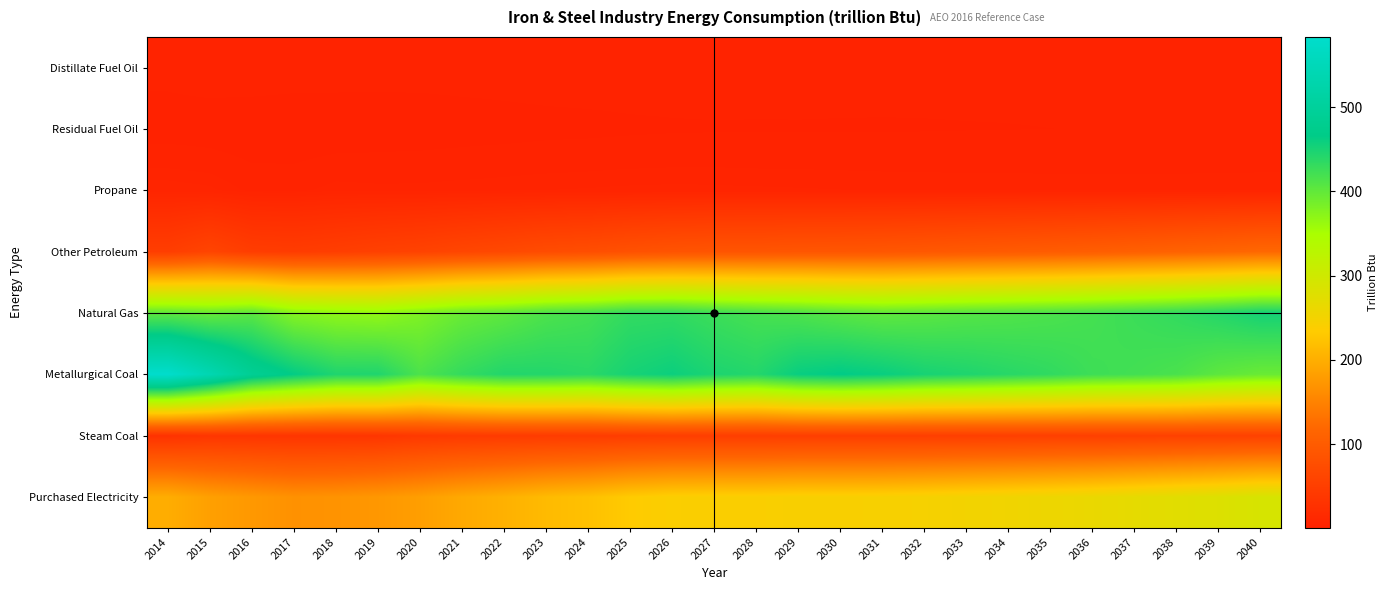

Reading left to right, list all the values displayed in this chart.

Distillate Fuel Oil: 2014=3.9	2015=4.8	2016=5.1	2017=4.7	2018=4.4	2019=4.2	2020=4.1	2021=4.2	2022=4.3	2023=4.4	2024=4.4	2025=4.5	2026=4.5	2027=4.4	2028=4.2	2029=4.1	2030=4.0	2031=3.9	2032=3.8	2033=3.7	2034=3.6	2035=3.5	2036=3.5	2037=3.4	2038=3.4	2039=3.4	2040=3.3
Residual Fuel Oil: 2014=1.7	2015=1.3	2016=0.8	2017=0.8	2018=1.1	2019=1.4	2020=1.6	2021=1.8	2022=2.0	2023=2.3	2024=2.4	2025=2.6	2026=2.8	2027=2.9	2028=2.9	2029=2.9	2030=2.9	2031=2.9	2032=2.9	2033=3.0	2034=3.0	2035=3.1	2036=3.1	2037=3.2	2038=3.3	2039=3.4	2040=3.5
Propane: 2014=7.4	2015=6.9	2016=4.8	2017=4.8	2018=6.1	2019=5.8	2020=5.8	2021=6.1	2022=6.3	2023=6.5	2024=6.6	2025=6.8	2026=6.9	2027=6.8	2028=6.7	2029=6.6	2030=6.5	2031=6.4	2032=6.3	2033=6.3	2034=6.2	2035=6.2	2036=6.2	2037=6.1	2038=6.1	2039=6.1	2040=6.1
Other Petroleum: 2014=49.2	2015=60.9	2016=48.2	2017=46.2	2018=49.7	2019=54.2	2020=57.7	2021=63.5	2022=68.3	2023=73.8	2024=77.0	2025=82.6	2026=86.4	2027=88.2	2028=88.7	2029=90.5	2030=90.8	2031=92.0	2032=94.3	2033=96.8	2034=99.0	2035=101.5	2036=104.2	2037=107.9	2038=111.7	2039=115.5	2040=120.2
Natural Gas: 2014=401.7	2015=395.3	2016=403.7	2017=375.0	2018=368.4	2019=366.0	2020=379.6	2021=394.3	2022=401.7	2023=413.9	2024=419.9	2025=432.1	2026=432.9	2027=425.2	2028=418.2	2029=413.3	2030=405.7	2031=400.5	2032=403.9	2033=408.0	2034=411.0	2035=414.6	2036=419.5	2037=425.8	2038=432.0	2039=441.2	2040=451.6
Metallurgical Coal: 2014=583.2	2015=538.3	2016=487.5	2017=464.5	2018=445.3	2019=444.6	2020=414.1	2021=431.2	2022=443.0	2023=442.2	2024=438.2	2025=450.8	2026=458.1	2027=446.9	2028=441.8	2029=460.6	2030=466.2	2031=460.4	2032=450.3	2033=445.3	2034=439.1	2035=433.0	2036=424.1	2037=420.9	2038=415.7	2039=402.6	2040=394.7
Steam Coal: 2014=30.4	2015=35.5	2016=35.2	2017=34.5	2018=34.8	2019=35.6	2020=40.8	2021=43.0	2022=44.6	2023=45.6	2024=46.3	2025=48.1	2026=49.5	2027=49.5	2028=49.6	2029=50.4	2030=50.5	2031=50.8	2032=50.8	2033=51.3	2034=51.8	2035=52.4	2036=52.8	2037=53.8	2038=54.8	2039=55.2	2040=56.1
Purchased Electricity: 2014=199.2	2015=184.0	2016=175.6	2017=167.7	2018=169.7	2019=174.7	2020=182.4	2021=194.4	2022=203.6	2023=214.6	2024=221.3	2025=233.2	2026=239.5	2027=240.4	2028=240.2	2029=242.9	2030=242.7	2031=243.4	2032=246.2	2033=250.1	2034=253.6	2035=257.6	2036=262.2	2037=268.4	2038=274.4	2039=280.9	2040=288.9